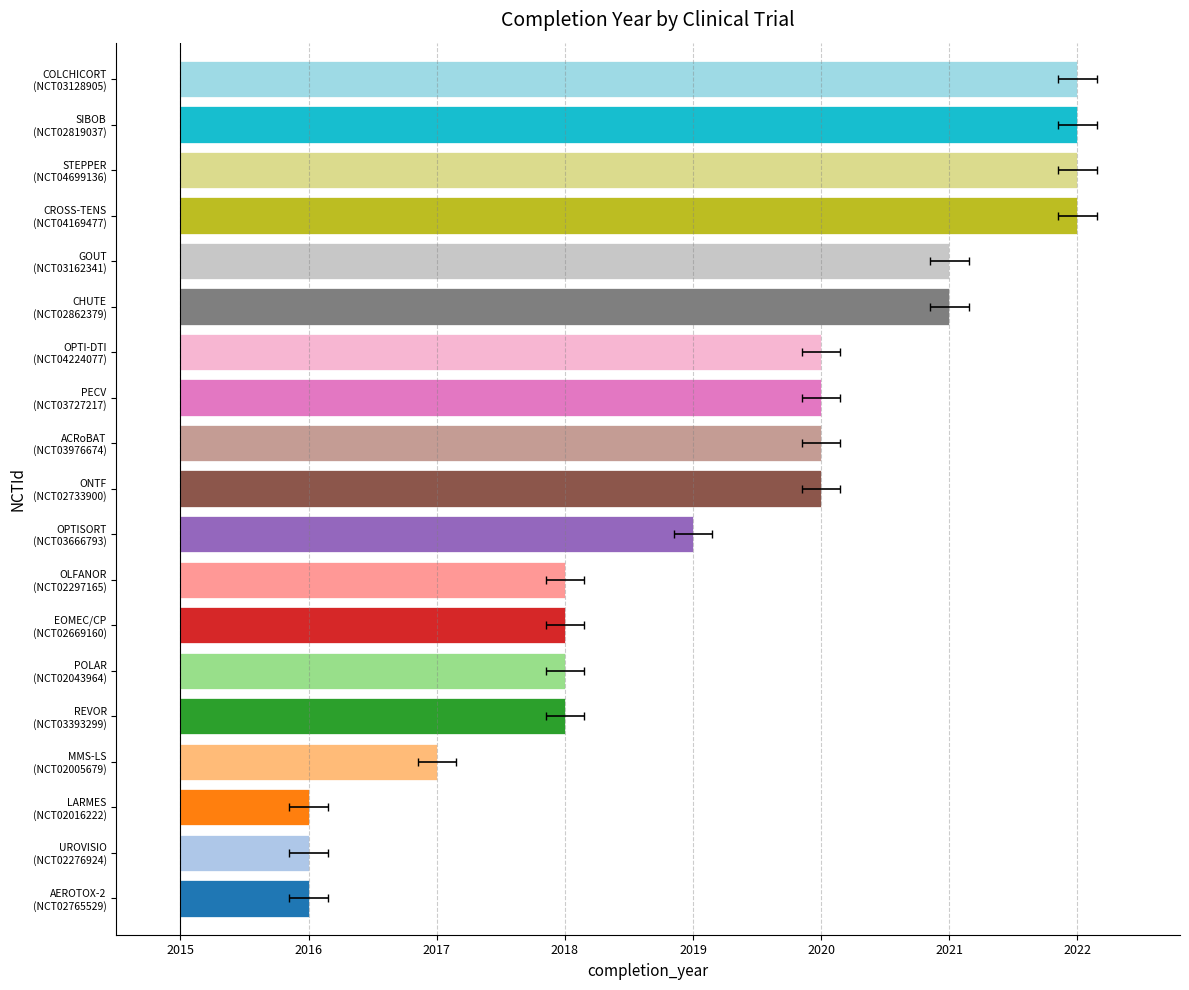

What is the label of the 13th bar from the right?

EOMEC/CP (NCT02669160)